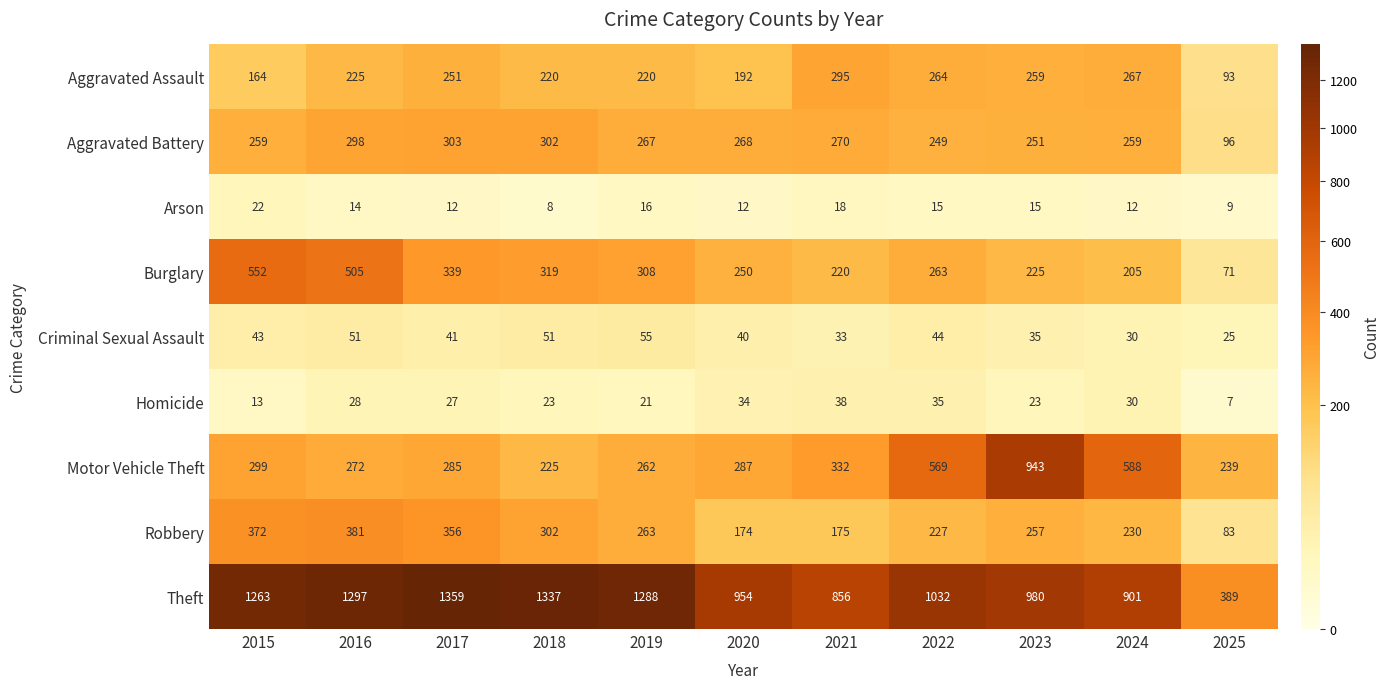

What is the difference between the highest and lowest values at 2025?

382